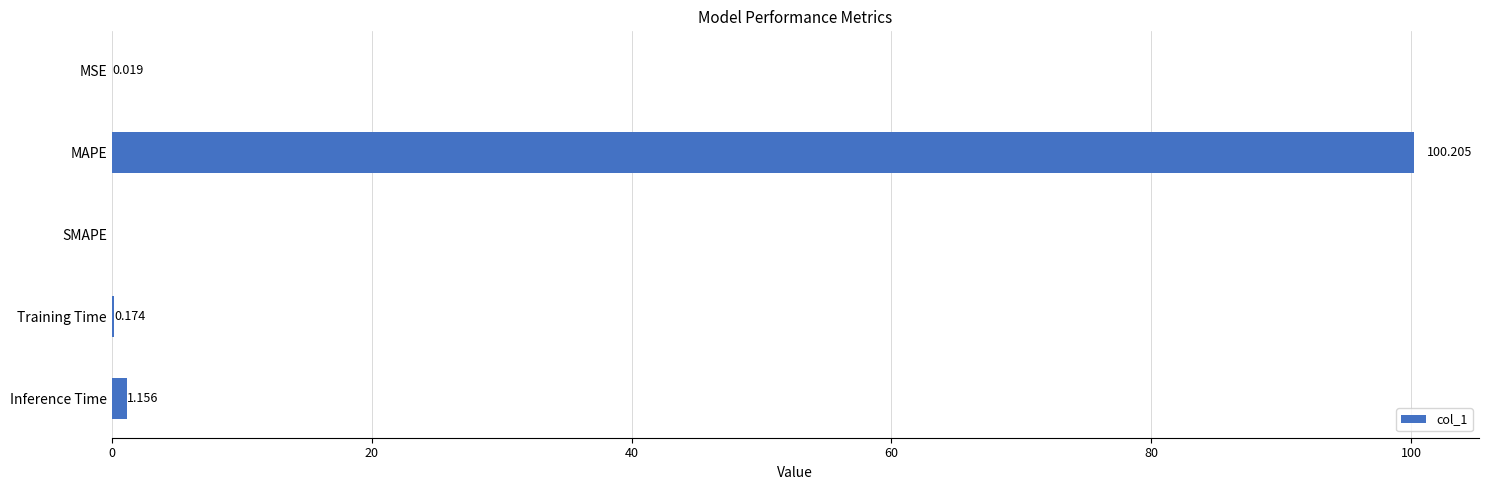

Which label corresponds to the largest value in the chart?

MAPE